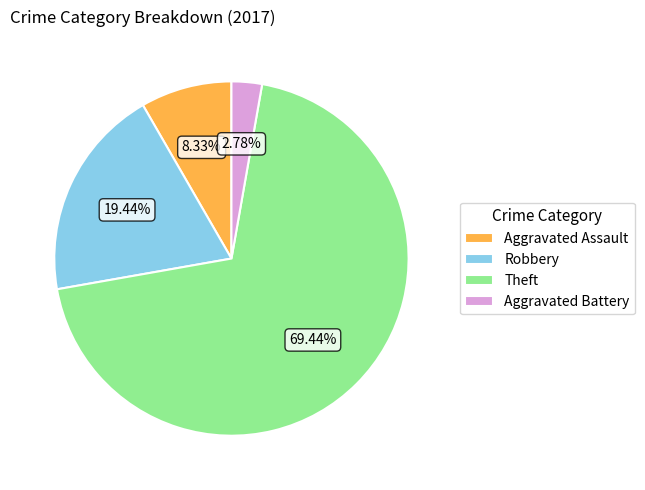

Is the sum of Aggravated Battery and Aggravated Assault greater than half?

No